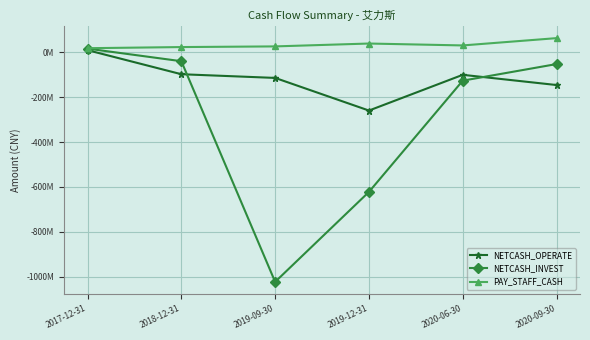

What are all the series names shown in the legend?

NETCASH_OPERATE, NETCASH_INVEST, PAY_STAFF_CASH